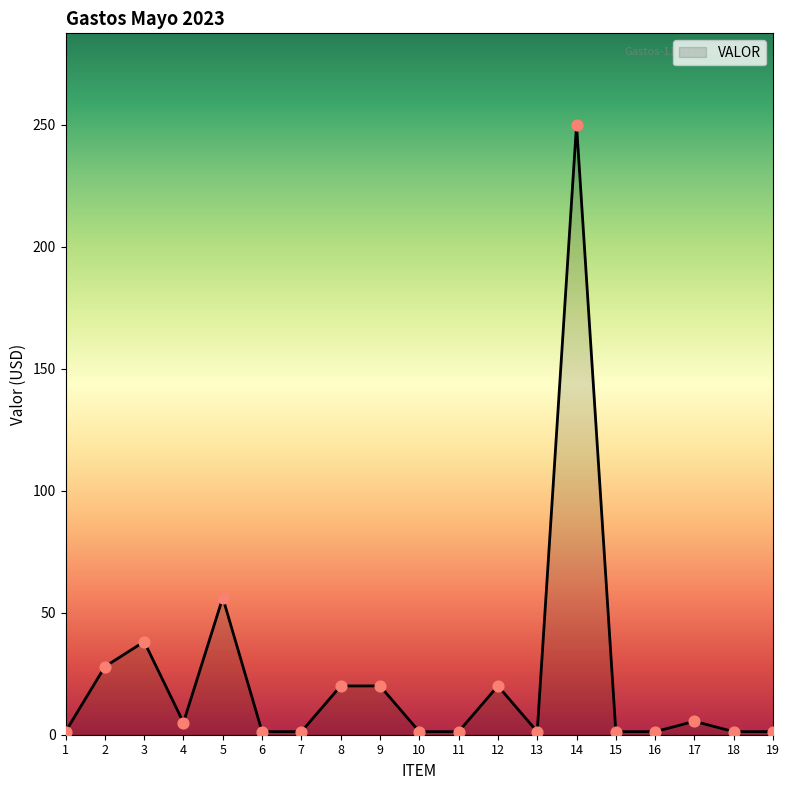

The value at 2 is 27.9. True or false?

True